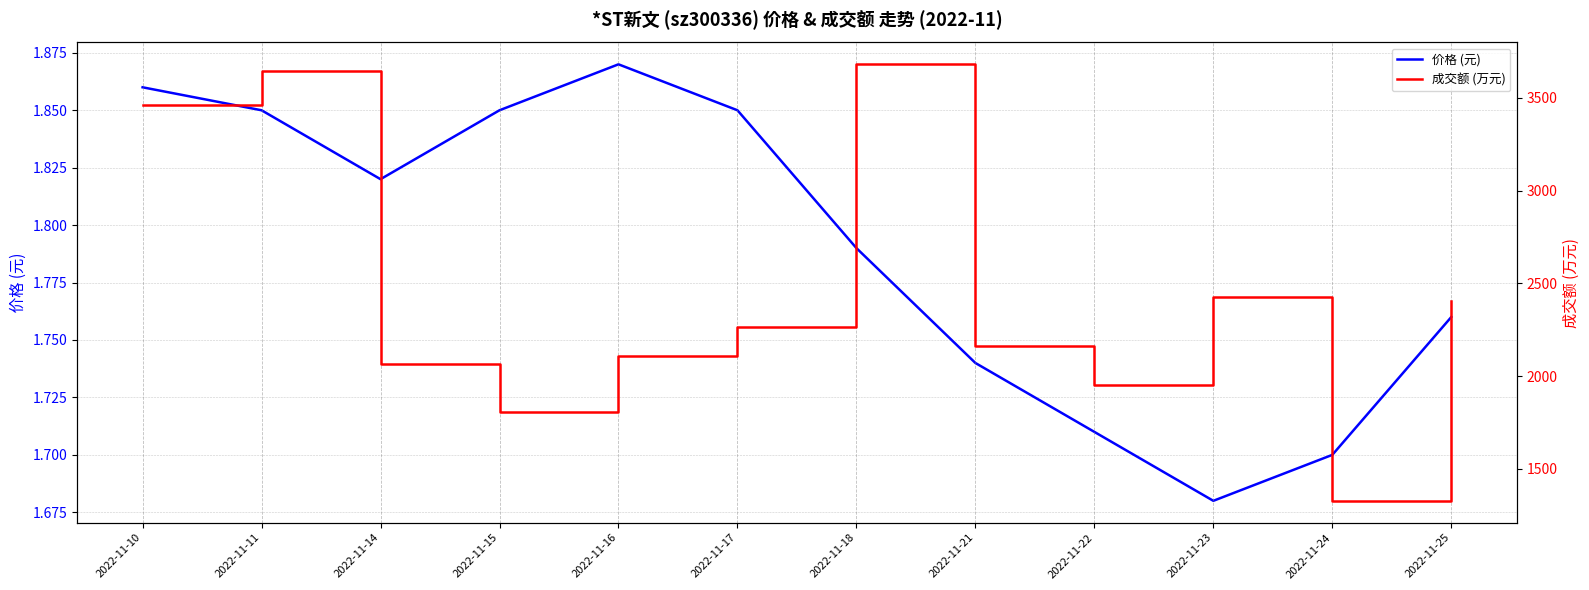

Which series has the largest range (max minus min)?

成交额 (万元)